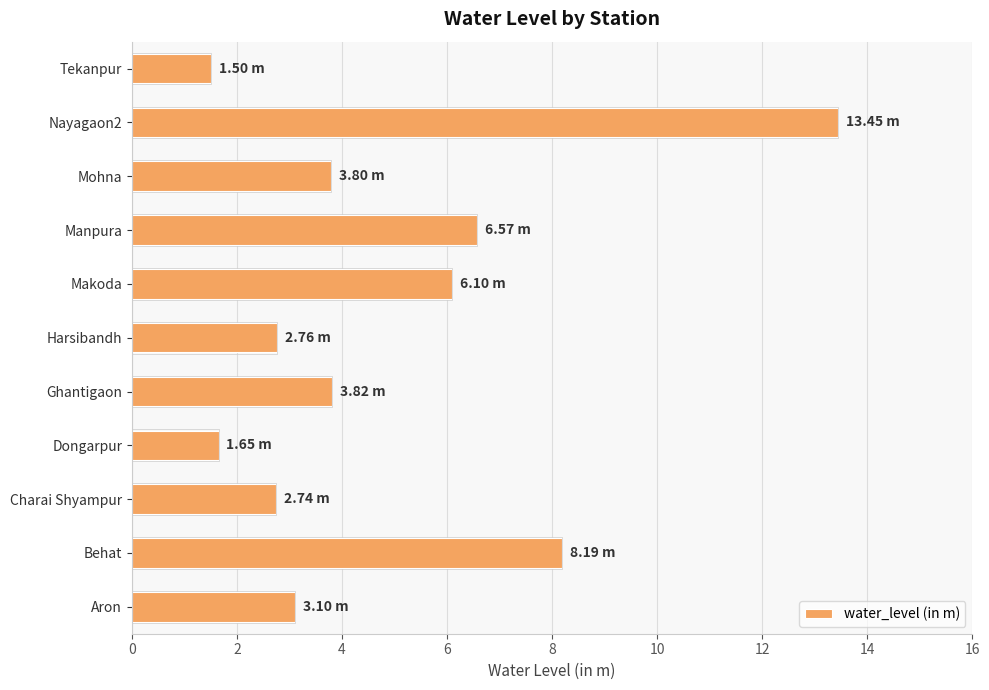

What is the smallest value displayed?

1.5